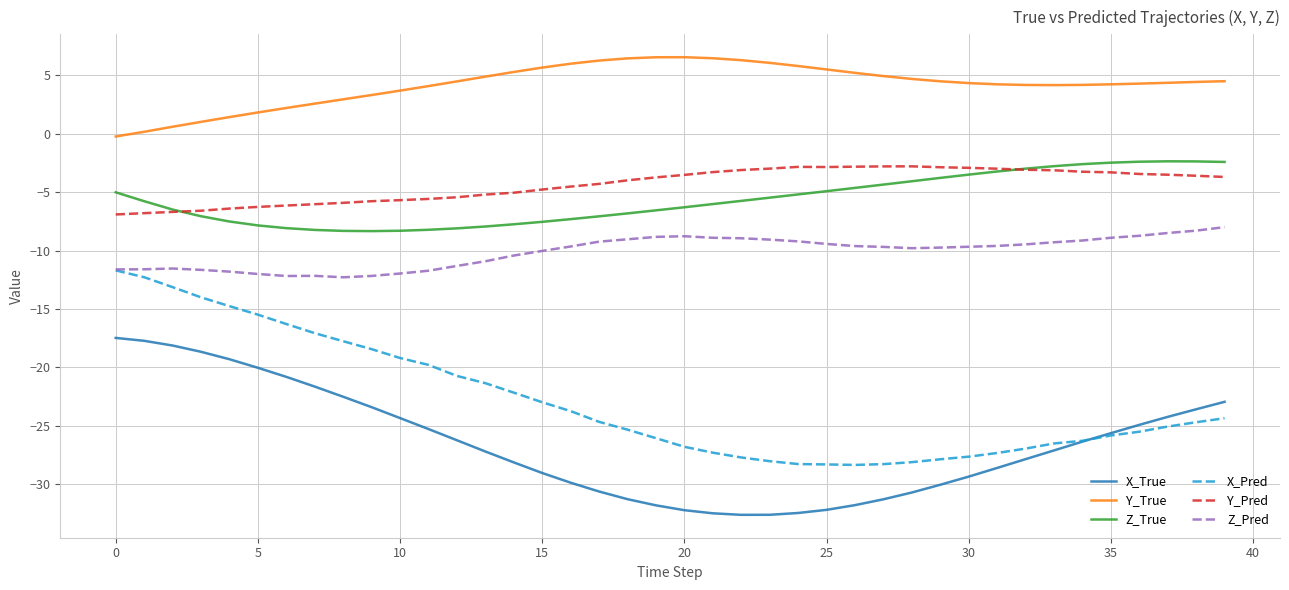

True or false: Y_True and X_Pred intersect in this chart.

False